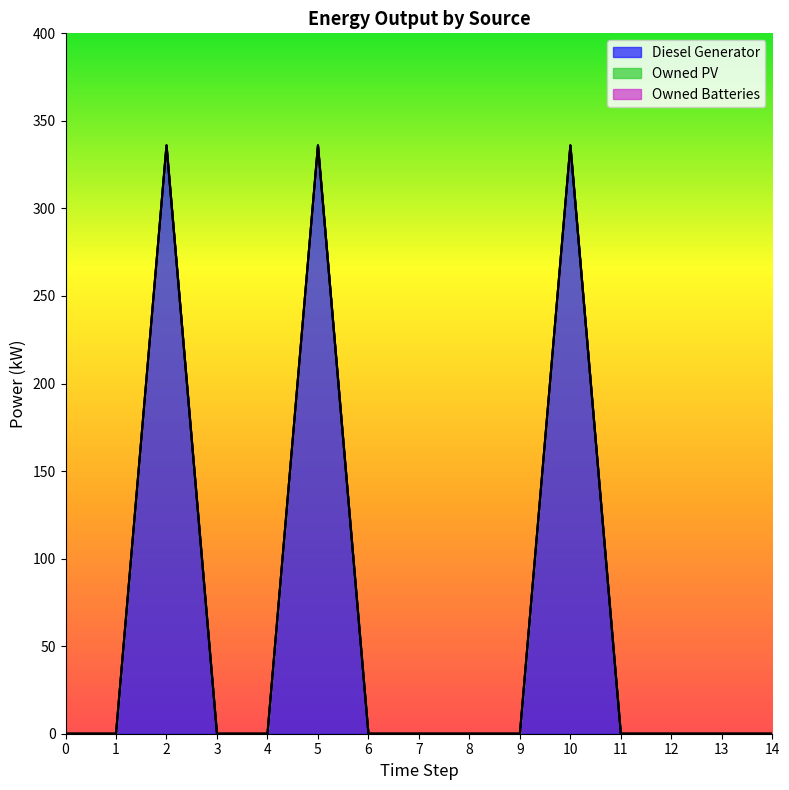

What is the sum of all Diesel Generator values?

1008